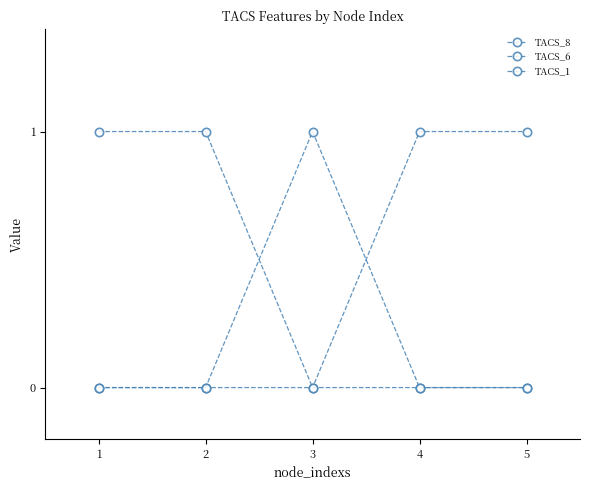

The value of TACS_8 at 5 is 1. True or false?

True